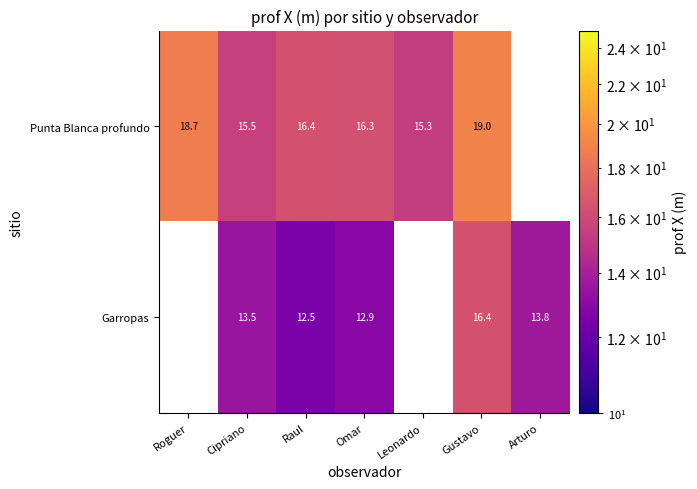

Rank the series at Omar from lowest to highest value.

Garropas, Punta Blanca profundo